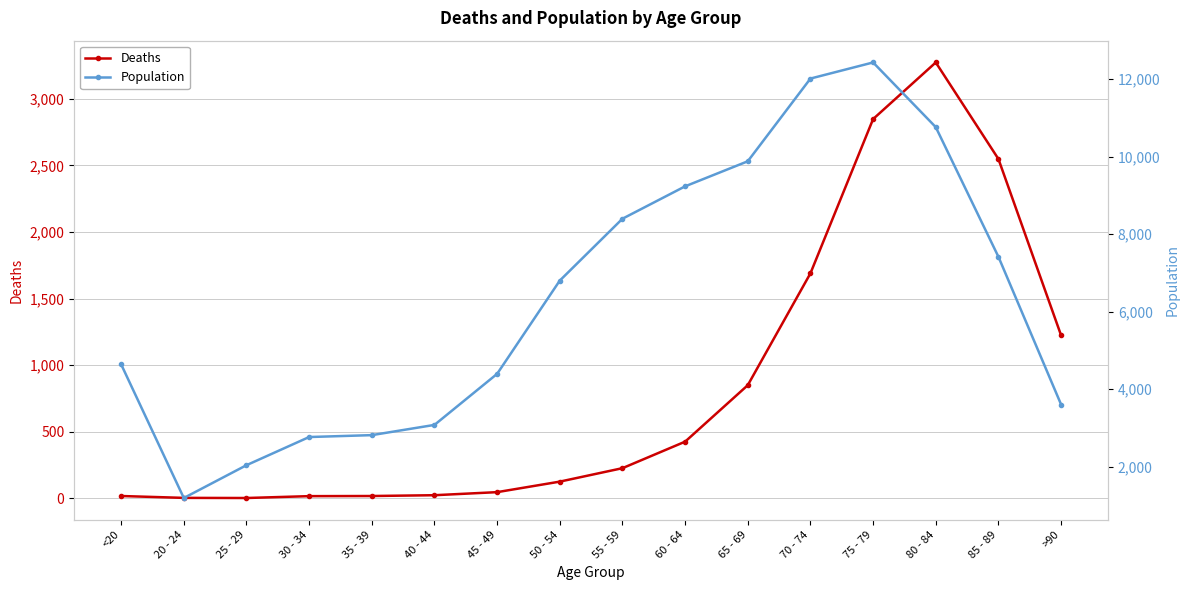

How many interior local peaks does the Deaths series have?

1